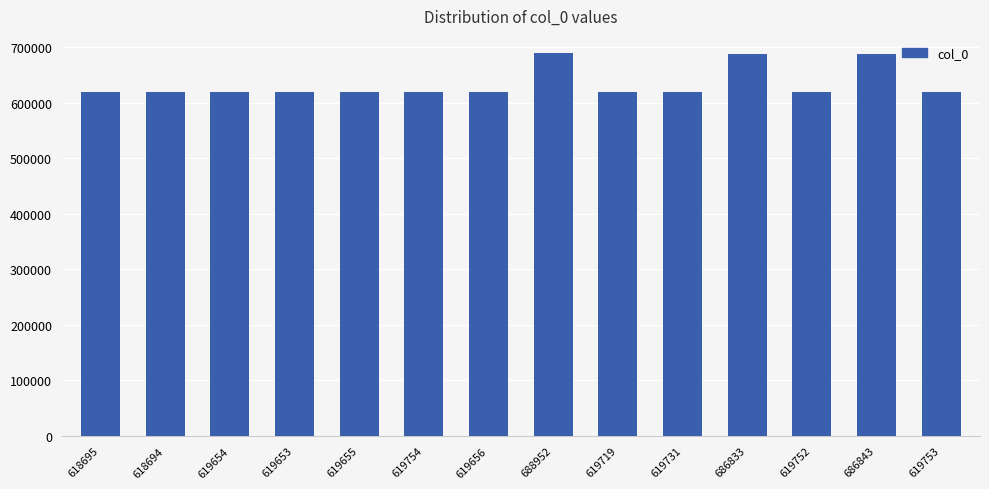

What is the ratio of the value at 619752 to the value at 619655?

1.0